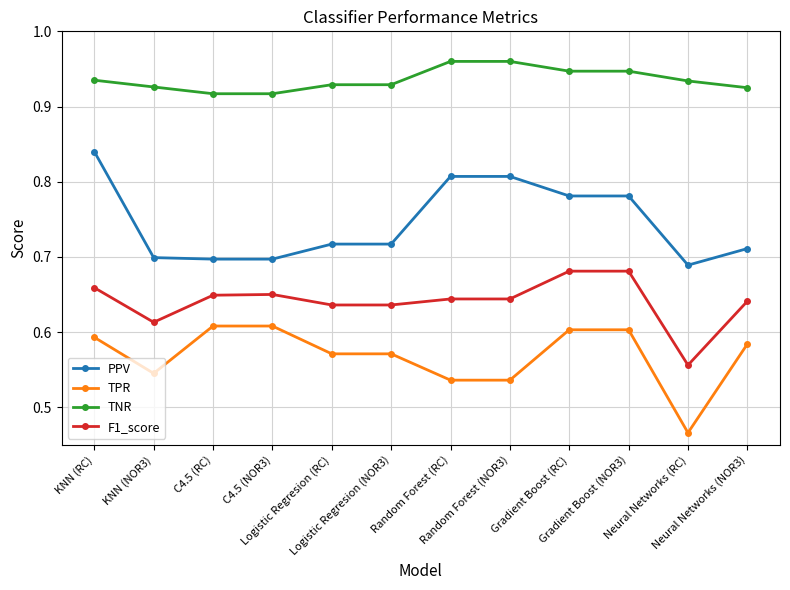

The TNR series shows 1.3 at KNN (RC). True or false?

False